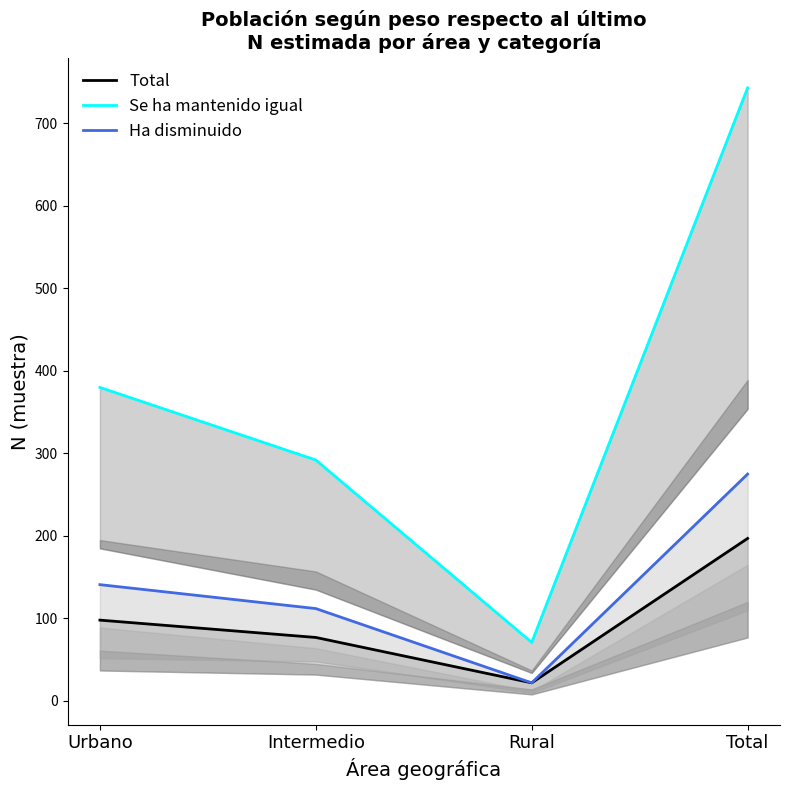

What is the label of the 1st point from the right?

Total